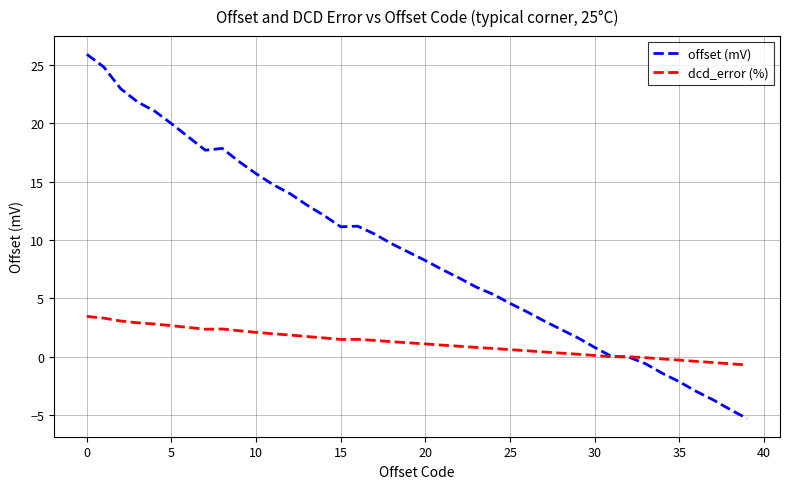

Rank the series by their maximum value, from highest to lowest.

offset (mV), dcd_error (%)